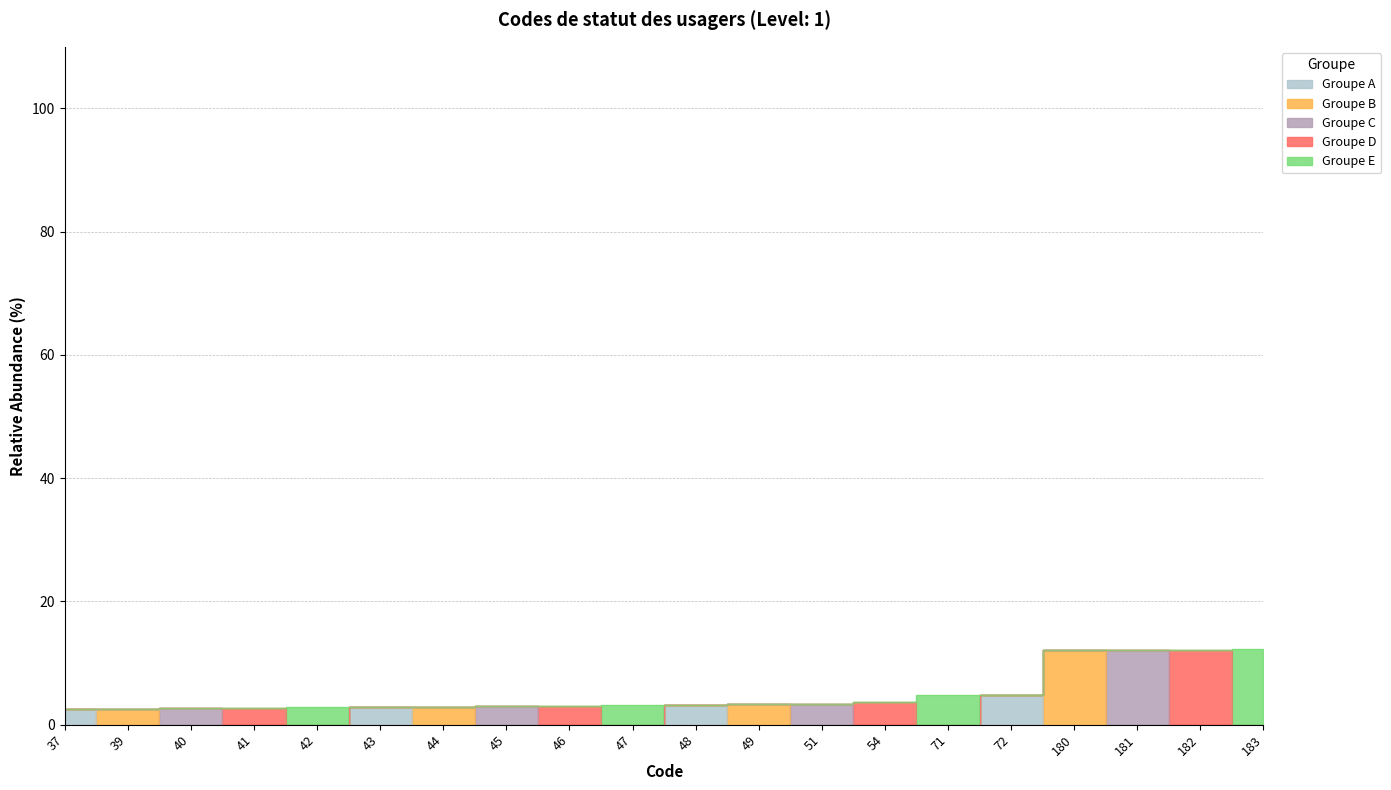

List the labels in order of value, largest first.

183, 182, 181, 180, 72, 71, 54, 51, 49, 48, 47, 46, 45, 44, 43, 42, 41, 40, 39, 37